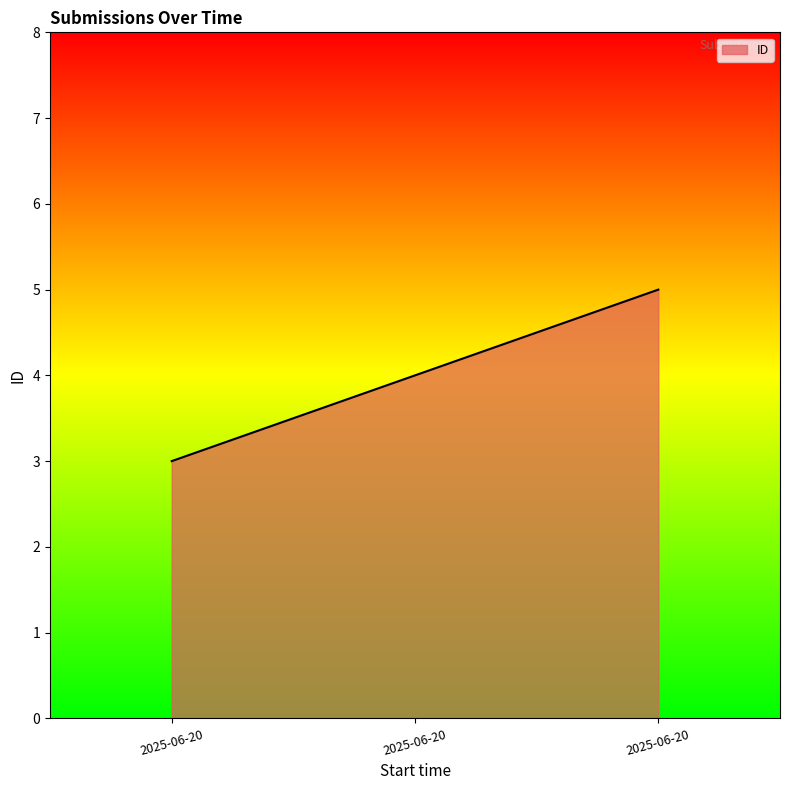

Is this an area chart (filled region under the line)?

Yes